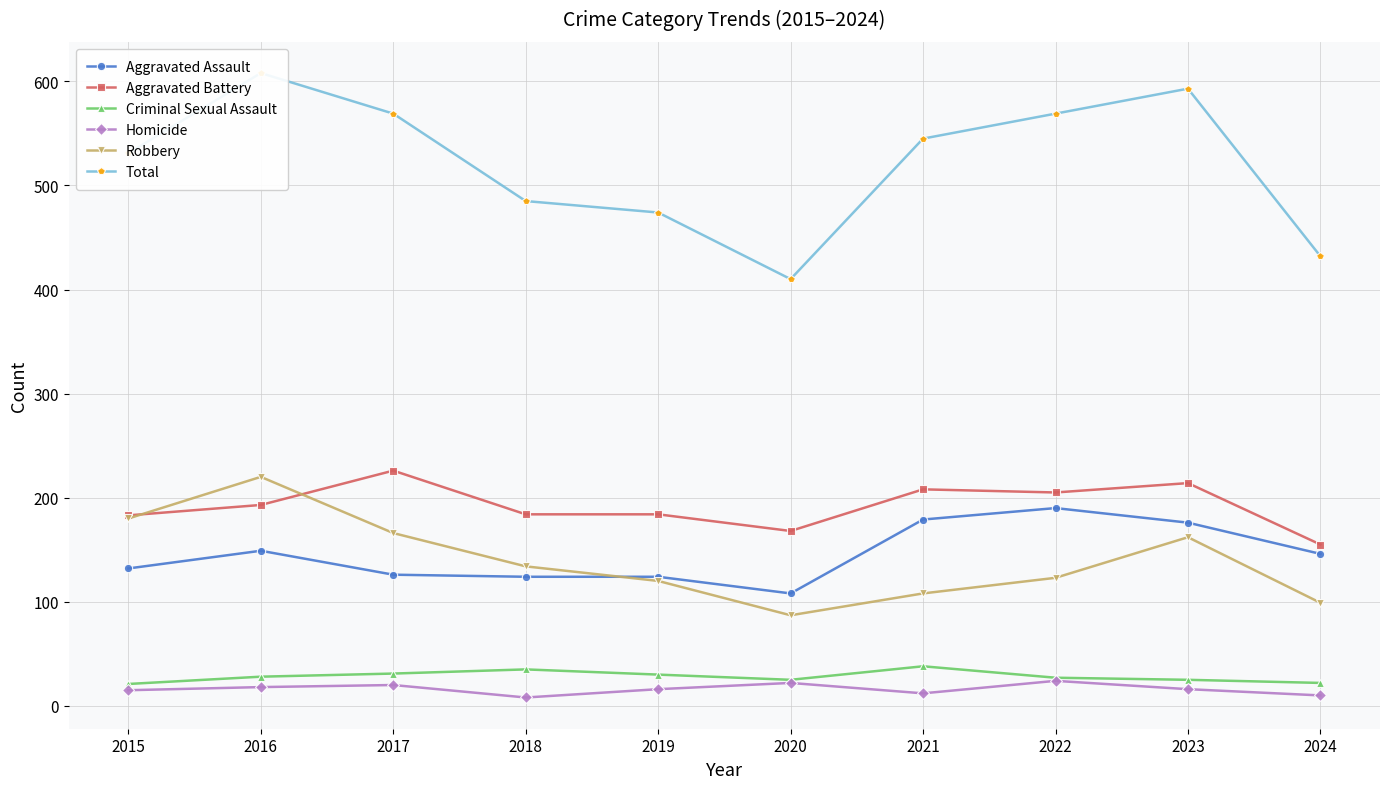

Reading left to right, list all the values displayed in this chart.

Aggravated Assault: 2015=132	2016=149	2017=126	2018=124	2019=124	2020=108	2021=179	2022=190	2023=176	2024=146
Aggravated Battery: 2015=183	2016=193	2017=226	2018=184	2019=184	2020=168	2021=208	2022=205	2023=214	2024=155
Criminal Sexual Assault: 2015=21	2016=28	2017=31	2018=35	2019=30	2020=25	2021=38	2022=27	2023=25	2024=22
Homicide: 2015=15	2016=18	2017=20	2018=8	2019=16	2020=22	2021=12	2022=24	2023=16	2024=10
Robbery: 2015=180	2016=220	2017=166	2018=134	2019=120	2020=87	2021=108	2022=123	2023=162	2024=99
Total: 2015=531	2016=608	2017=569	2018=485	2019=474	2020=410	2021=545	2022=569	2023=593	2024=432